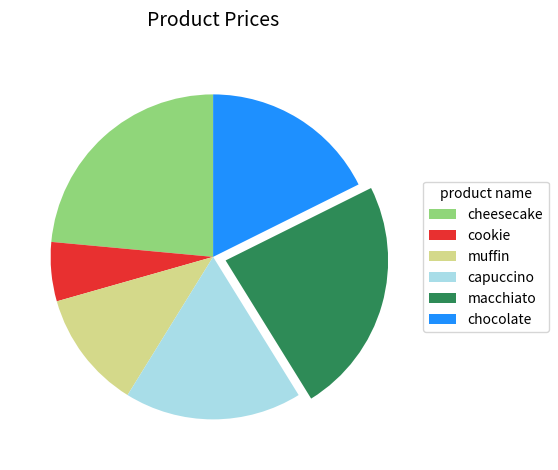

Which category has the smallest portion of the pie?

cookie